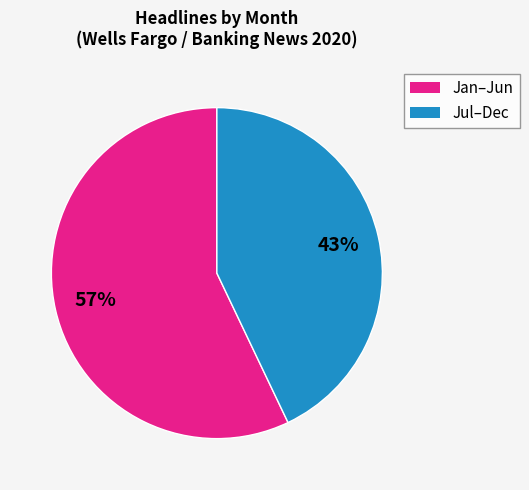

To the nearest percent, what is the difference between the largest and smallest slice percentages?

14%